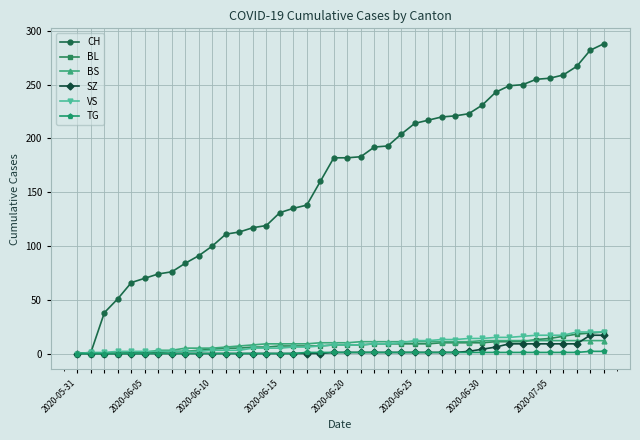

Which series has the widest spread of values?

CH